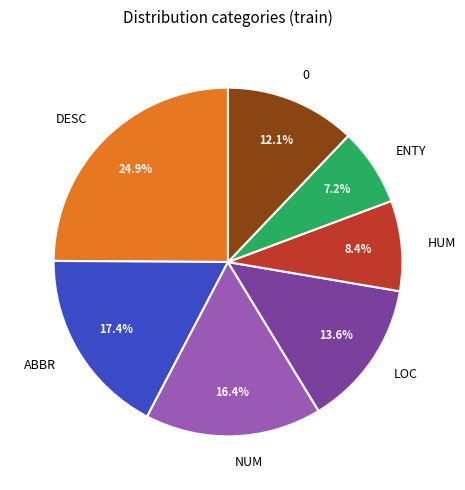

What percentage is NOT represented by NUM?

83.6%